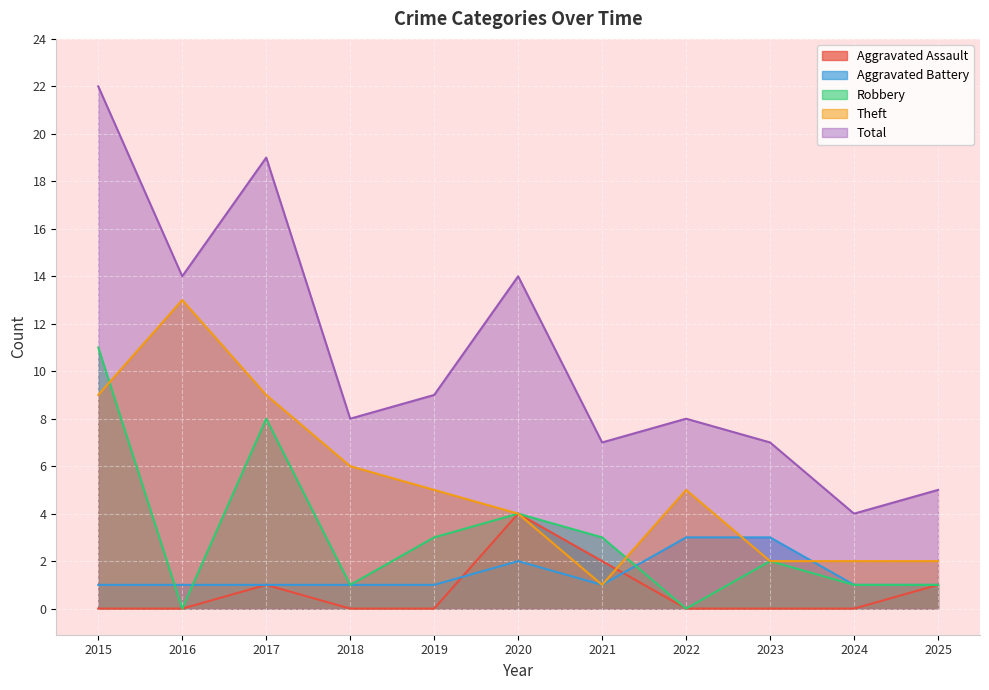

What are all the series names shown in the legend?

Aggravated Assault, Aggravated Battery, Robbery, Theft, Total